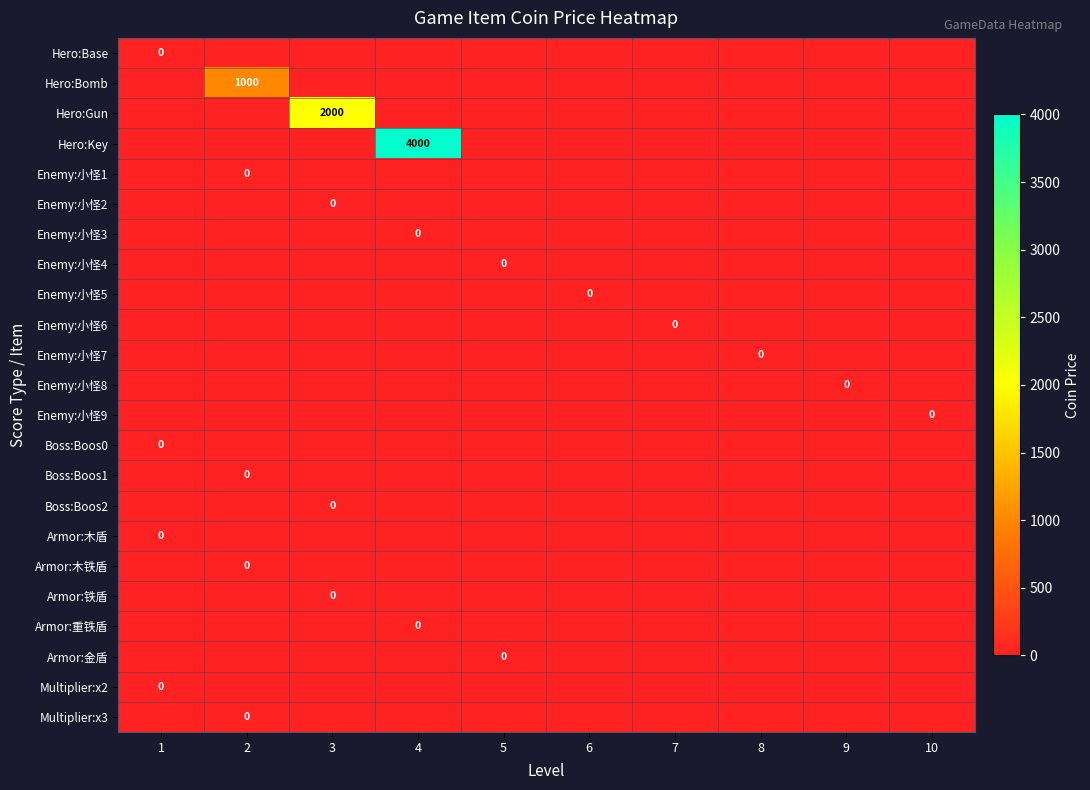

Which has a higher value, 9 or 2?

9